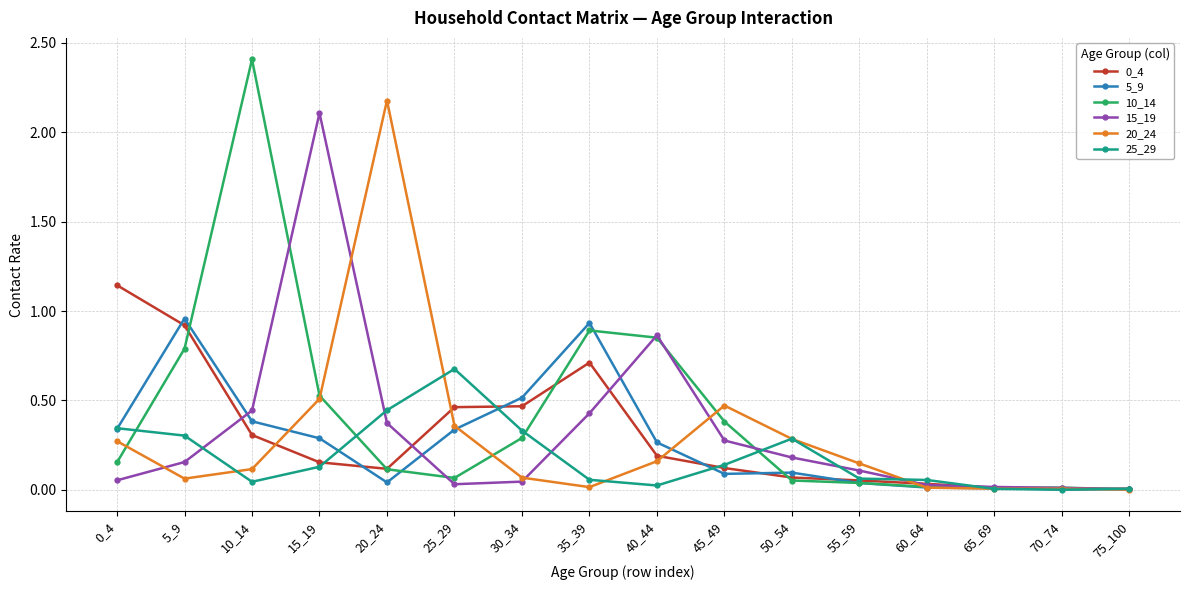

Which series has the widest spread of values?

10_14